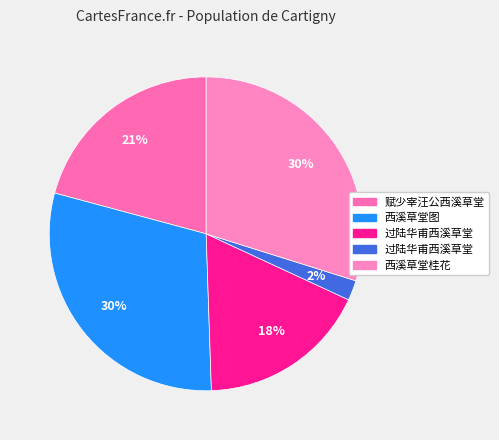

Rank the categories by value from highest to lowest.

西溪草堂桂花, 西溪草堂图, 赋少宰汪公西溪草堂, 过陆华甫西溪草堂, 过陆华甫西溪草堂